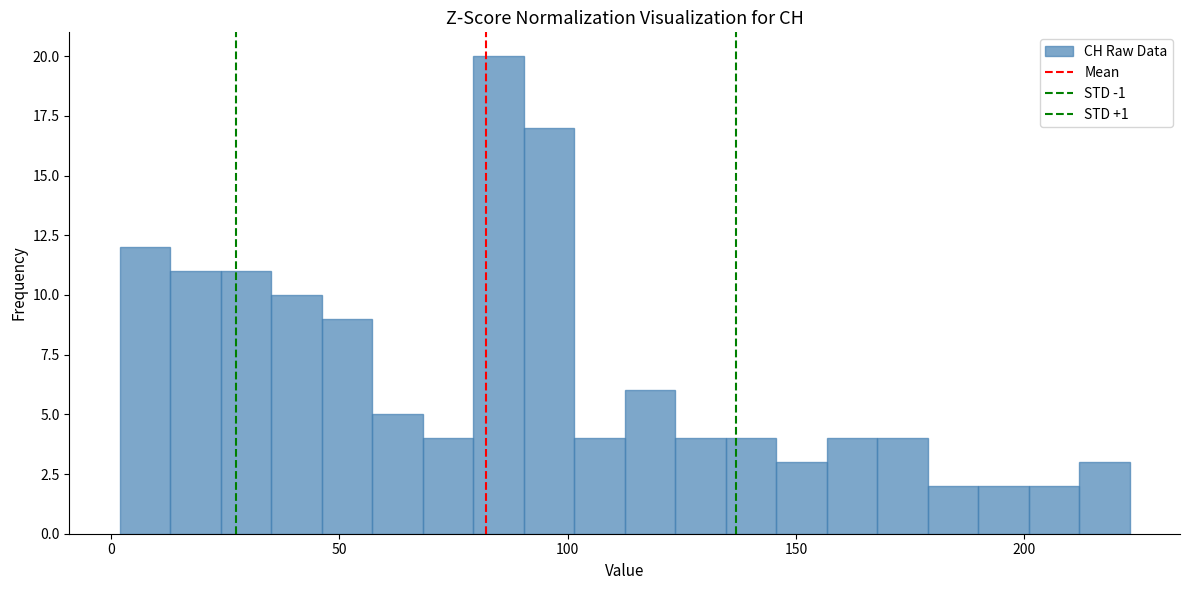

Read against the x-axis, roughly where is the centre of the tallest bar?

85